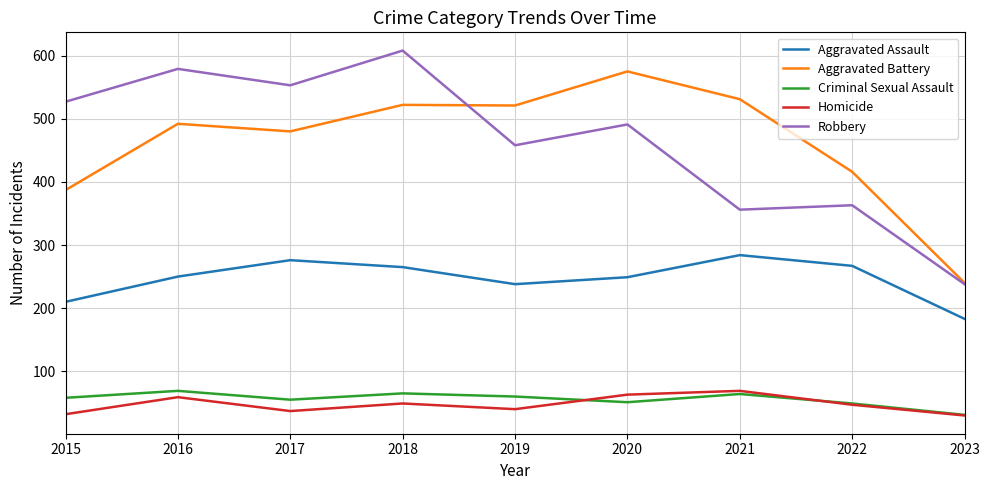

At which category does Homicide reach its first local peak?

2016